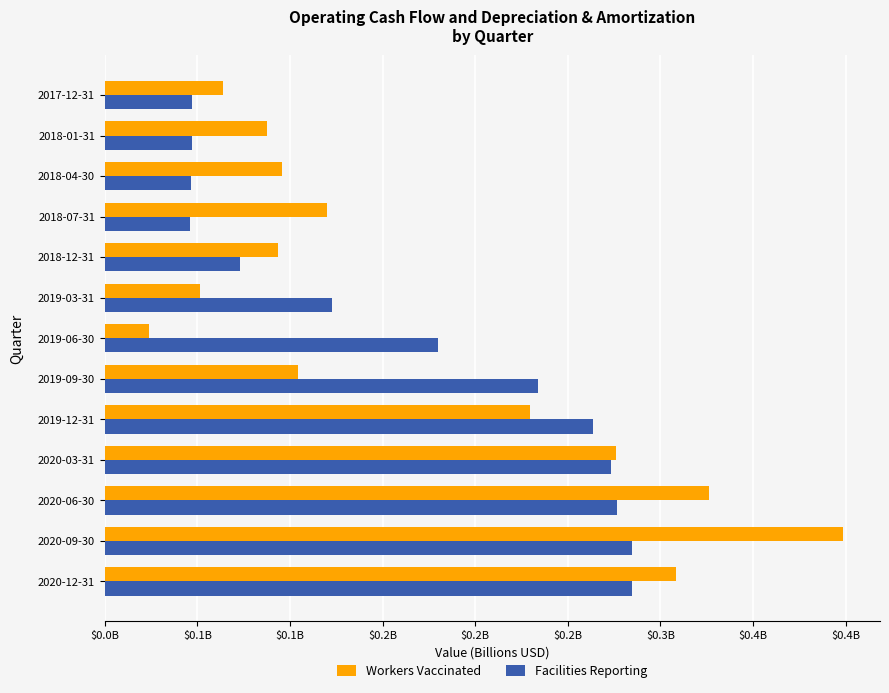

At which category is the sum across all series the highest?

2020-09-30